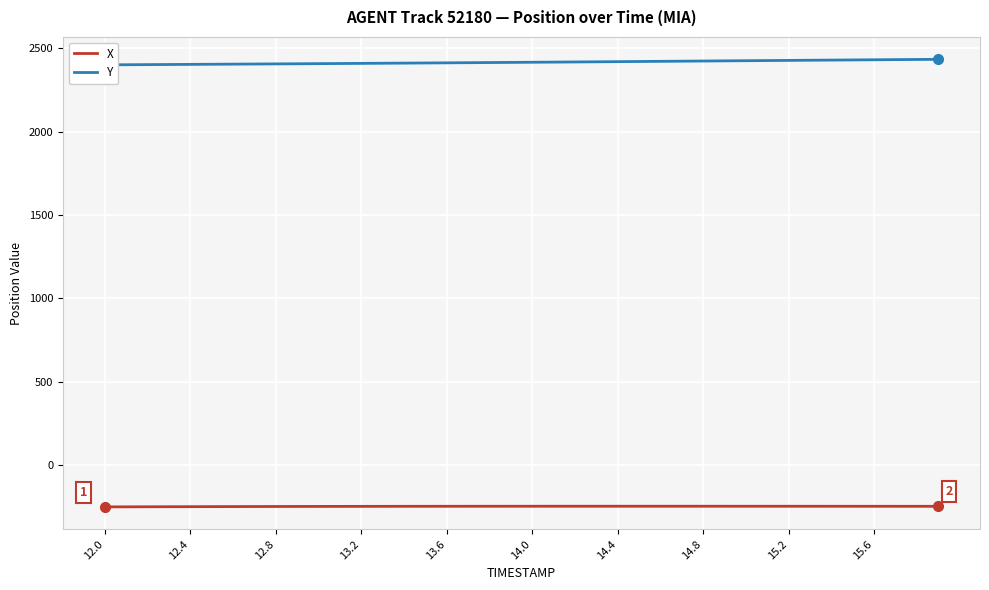

What is the maximum value for X?

-247.5